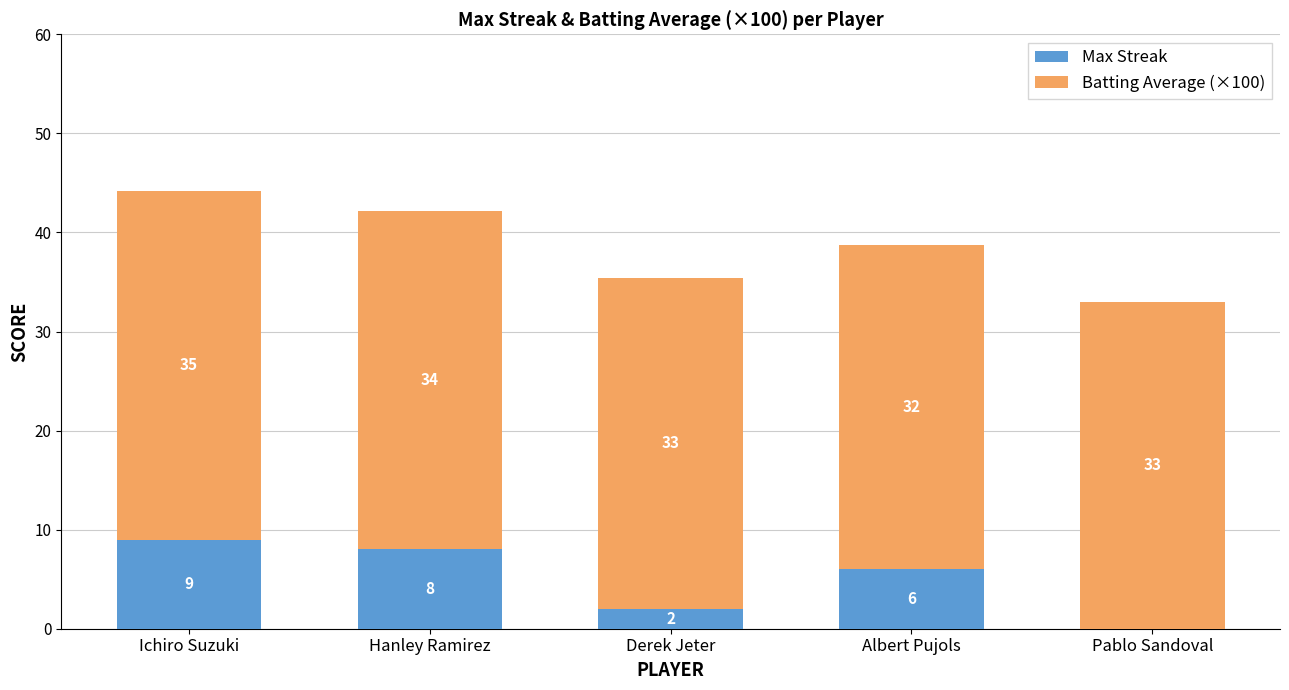

The Max Streak series shows 3.5 at Hanley Ramirez. True or false?

False